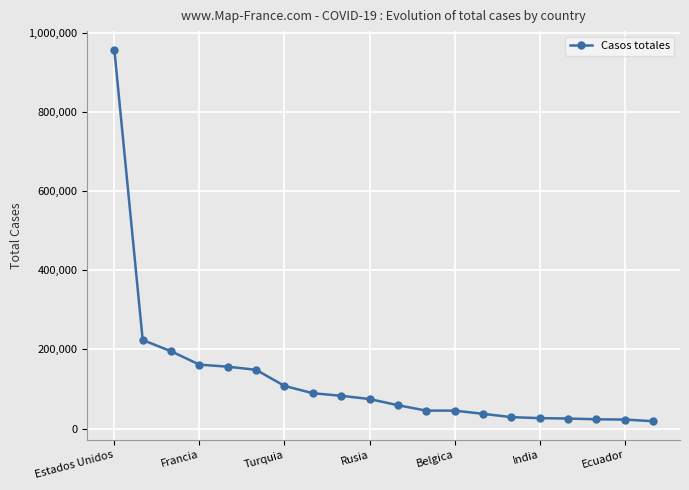

How many lines are shown in the chart?

1